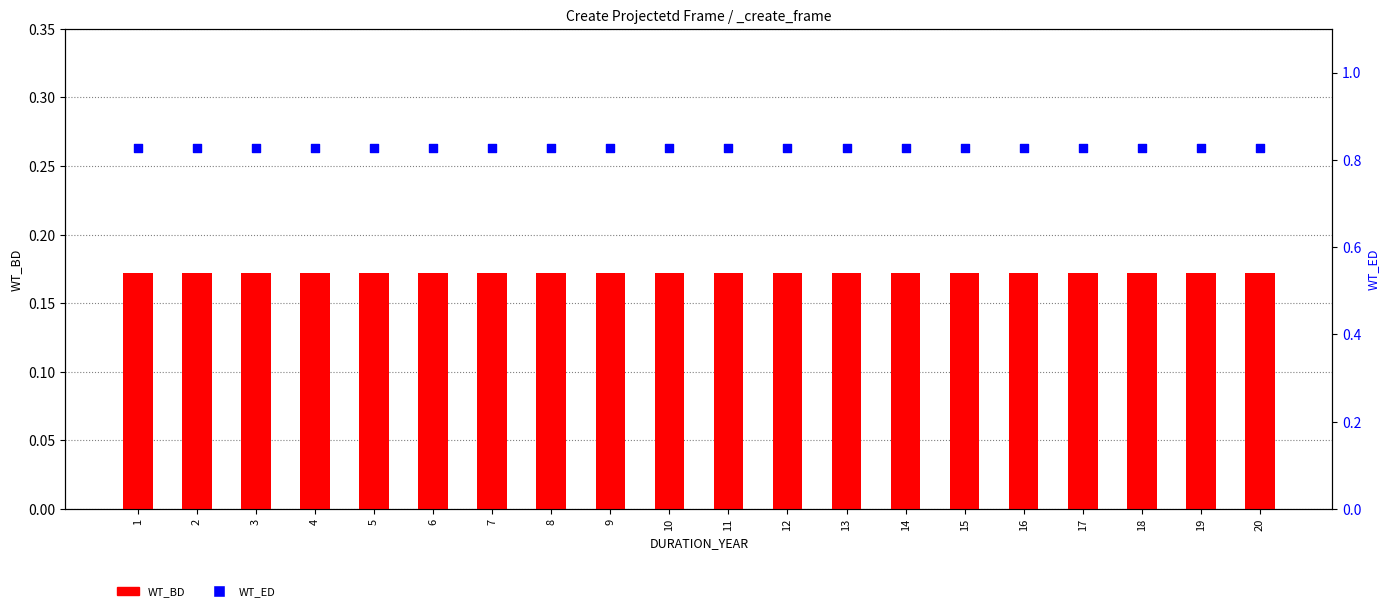

What are all the series names shown in the legend?

WT_BD, WT_ED